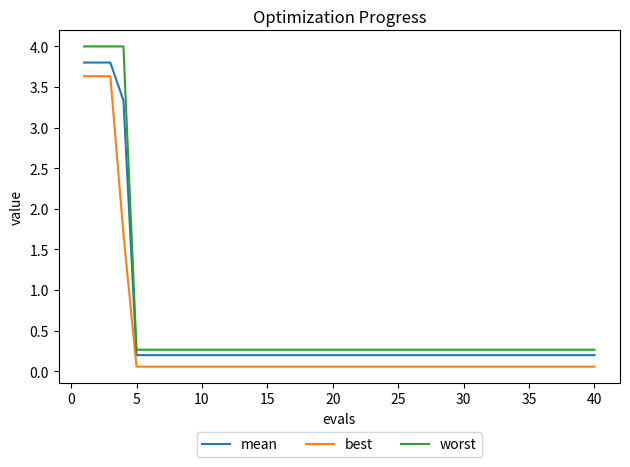

True or false: best and worst intersect in this chart.

False